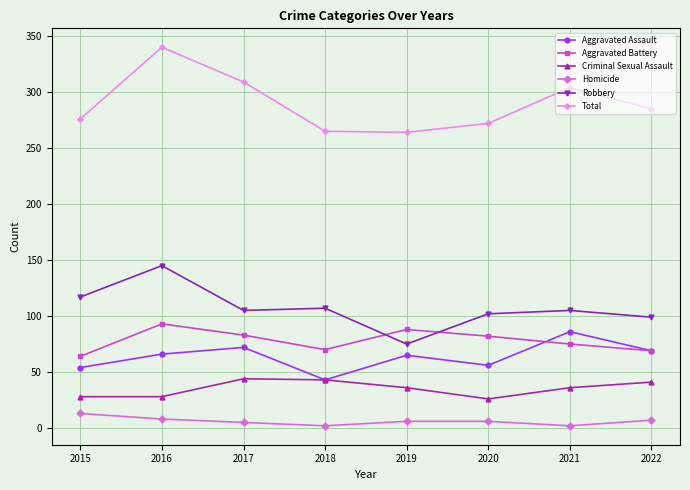

What are all the series names shown in the legend?

Aggravated Assault, Aggravated Battery, Criminal Sexual Assault, Homicide, Robbery, Total